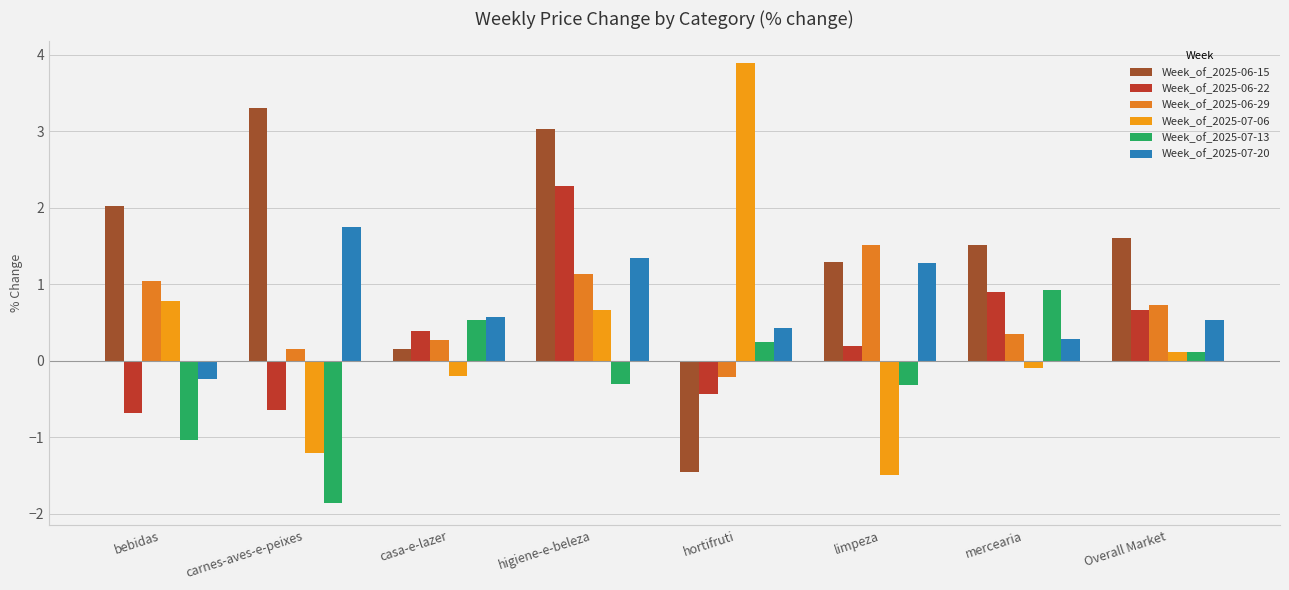

Which category has the lowest value in the Week_of_2025-07-20 series?

bebidas